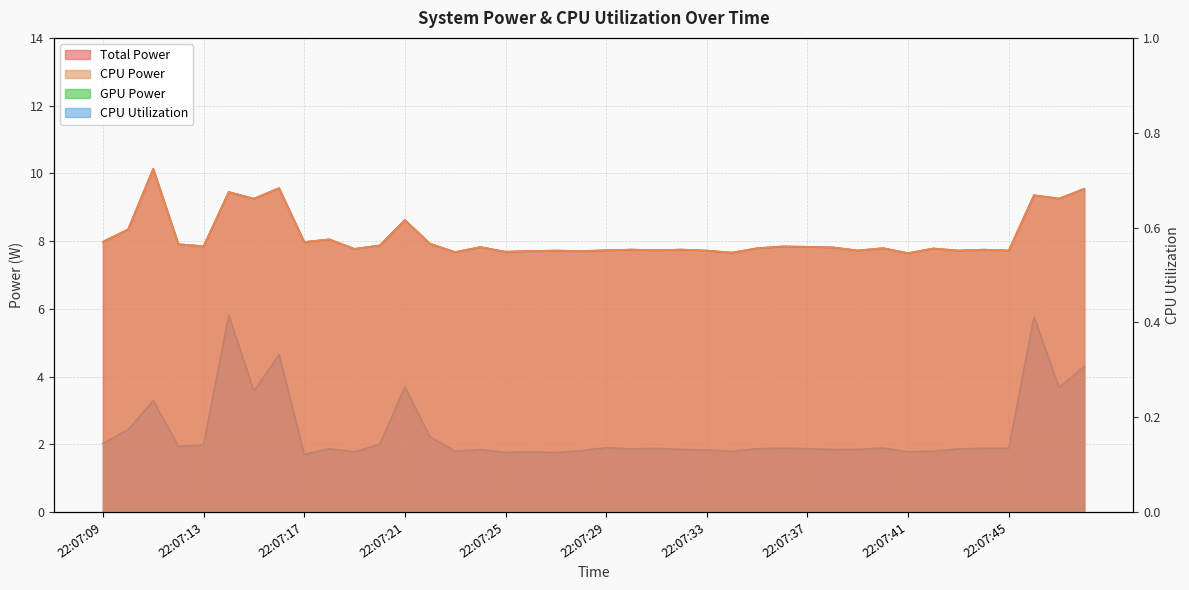

Reading left to right, what are all the values shown in this chart?

Total Power: 22:07:09=8.0	22:07:10=8.3	22:07:11=10.1	22:07:12=7.9	22:07:13=7.8	22:07:14=9.5	22:07:15=9.3	22:07:16=9.6	22:07:17=8.0	22:07:18=8.1	22:07:19=7.8	22:07:20=7.9	22:07:21=8.6	22:07:22=7.9	22:07:23=7.7	22:07:24=7.8	22:07:25=7.7	22:07:26=7.7	22:07:27=7.7	22:07:28=7.7	22:07:29=7.7	22:07:30=7.8	22:07:31=7.7	22:07:32=7.8	22:07:33=7.7	22:07:34=7.7	22:07:35=7.8	22:07:36=7.8	22:07:37=7.8	22:07:38=7.8	22:07:39=7.7	22:07:40=7.8	22:07:41=7.6	22:07:42=7.8	22:07:43=7.7	22:07:44=7.7	22:07:45=7.7	22:07:46=9.4	22:07:47=9.3	22:07:48=9.5
CPU Power: 22:07:09=8.0	22:07:10=8.3	22:07:11=10.1	22:07:12=7.9	22:07:13=7.8	22:07:14=9.5	22:07:15=9.3	22:07:16=9.6	22:07:17=8.0	22:07:18=8.1	22:07:19=7.8	22:07:20=7.9	22:07:21=8.6	22:07:22=7.9	22:07:23=7.7	22:07:24=7.8	22:07:25=7.7	22:07:26=7.7	22:07:27=7.7	22:07:28=7.7	22:07:29=7.7	22:07:30=7.8	22:07:31=7.7	22:07:32=7.8	22:07:33=7.7	22:07:34=7.7	22:07:35=7.8	22:07:36=7.8	22:07:37=7.8	22:07:38=7.8	22:07:39=7.7	22:07:40=7.8	22:07:41=7.6	22:07:42=7.8	22:07:43=7.7	22:07:44=7.7	22:07:45=7.7	22:07:46=9.4	22:07:47=9.3	22:07:48=9.5
CPU Utilization: 22:07:09=0.1	22:07:10=0.2	22:07:11=0.2	22:07:12=0.1	22:07:13=0.1	22:07:14=0.4	22:07:15=0.3	22:07:16=0.3	22:07:17=0.1	22:07:18=0.1	22:07:19=0.1	22:07:20=0.1	22:07:21=0.3	22:07:22=0.2	22:07:23=0.1	22:07:24=0.1	22:07:25=0.1	22:07:26=0.1	22:07:27=0.1	22:07:28=0.1	22:07:29=0.1	22:07:30=0.1	22:07:31=0.1	22:07:32=0.1	22:07:33=0.1	22:07:34=0.1	22:07:35=0.1	22:07:36=0.1	22:07:37=0.1	22:07:38=0.1	22:07:39=0.1	22:07:40=0.1	22:07:41=0.1	22:07:42=0.1	22:07:43=0.1	22:07:44=0.1	22:07:45=0.1	22:07:46=0.4	22:07:47=0.3	22:07:48=0.3